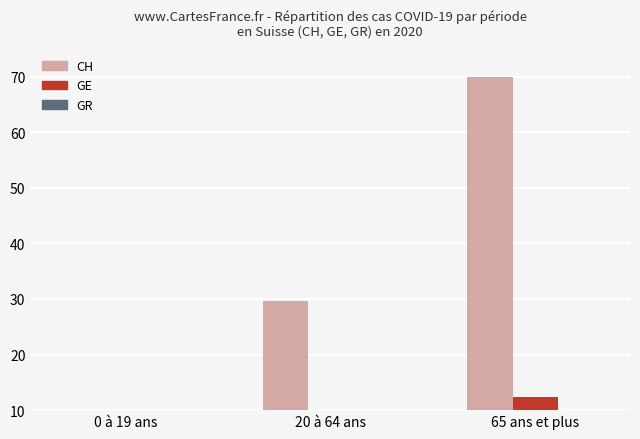

What is the value of the GR bar at the 2nd from the left?

0.7